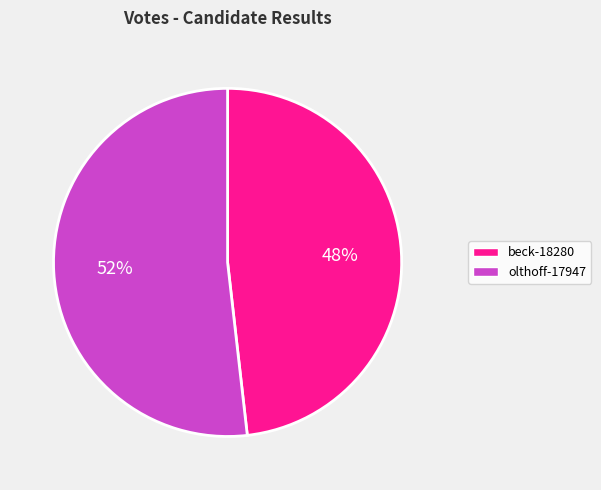

What is the majority slice?

olthoff-17947